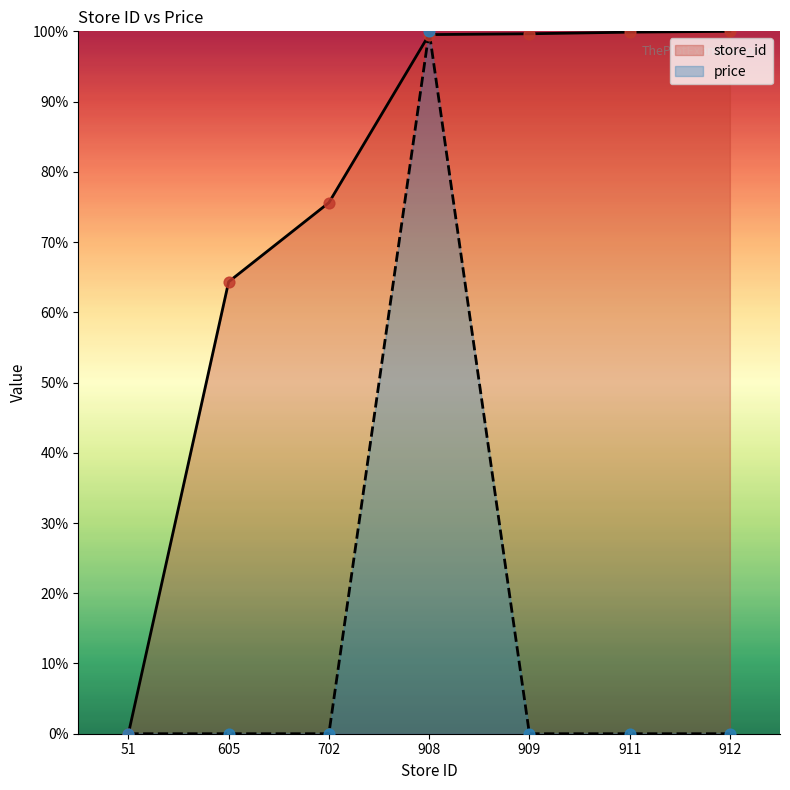

Which series has the largest total across all categories?

store_id